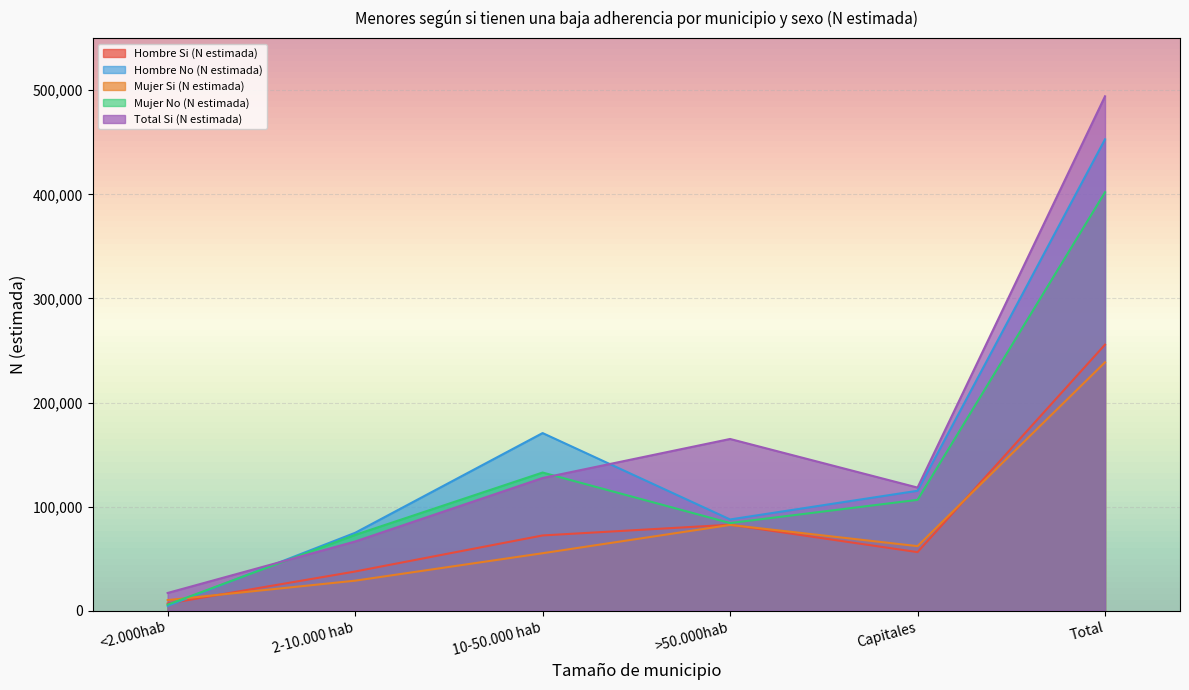

What position from the left is <2.000hab?

1